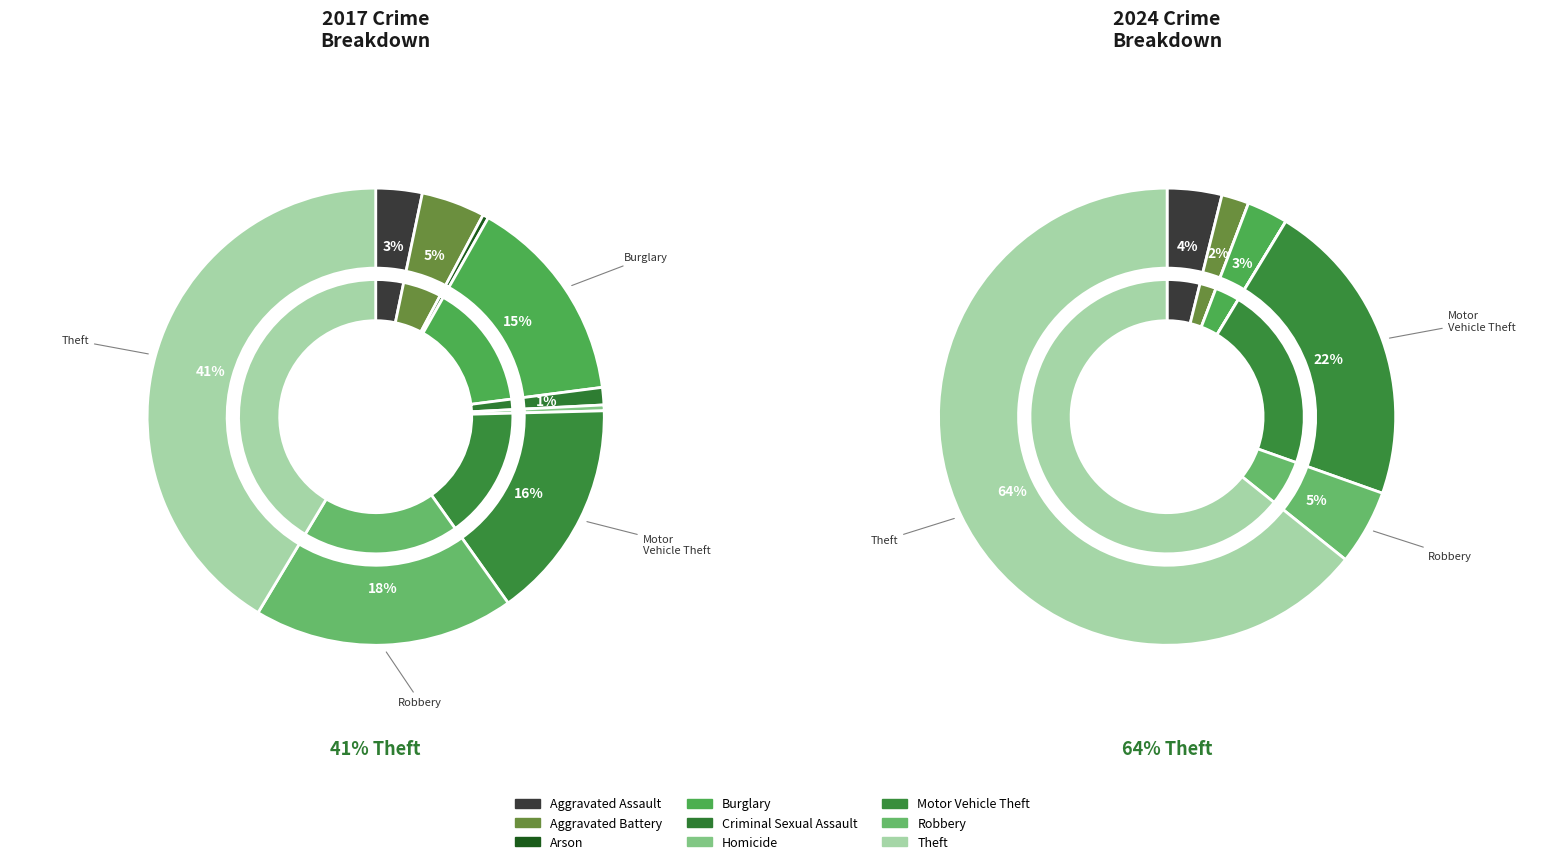

What is the difference between the highest and lowest values at Arson?

1